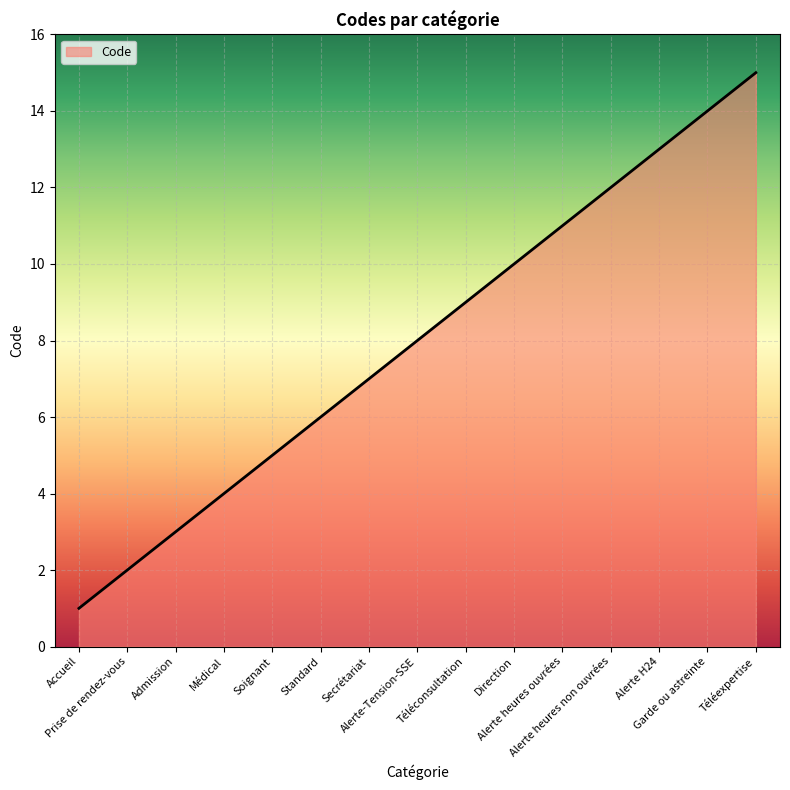

What is the difference between the maximum and minimum values?

14